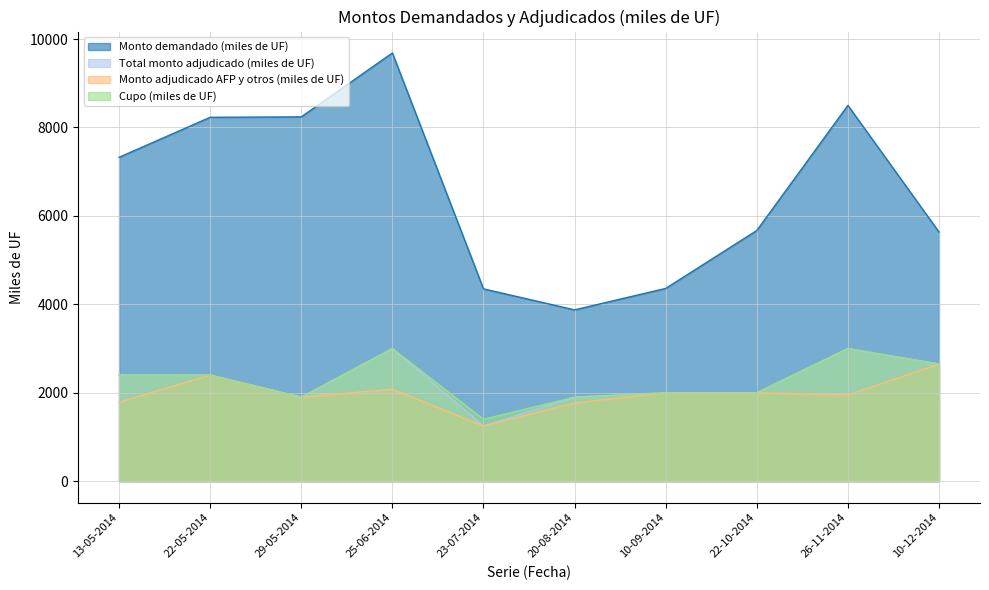

How many values in the Monto demandado (miles de UF) series are below 7325?

5